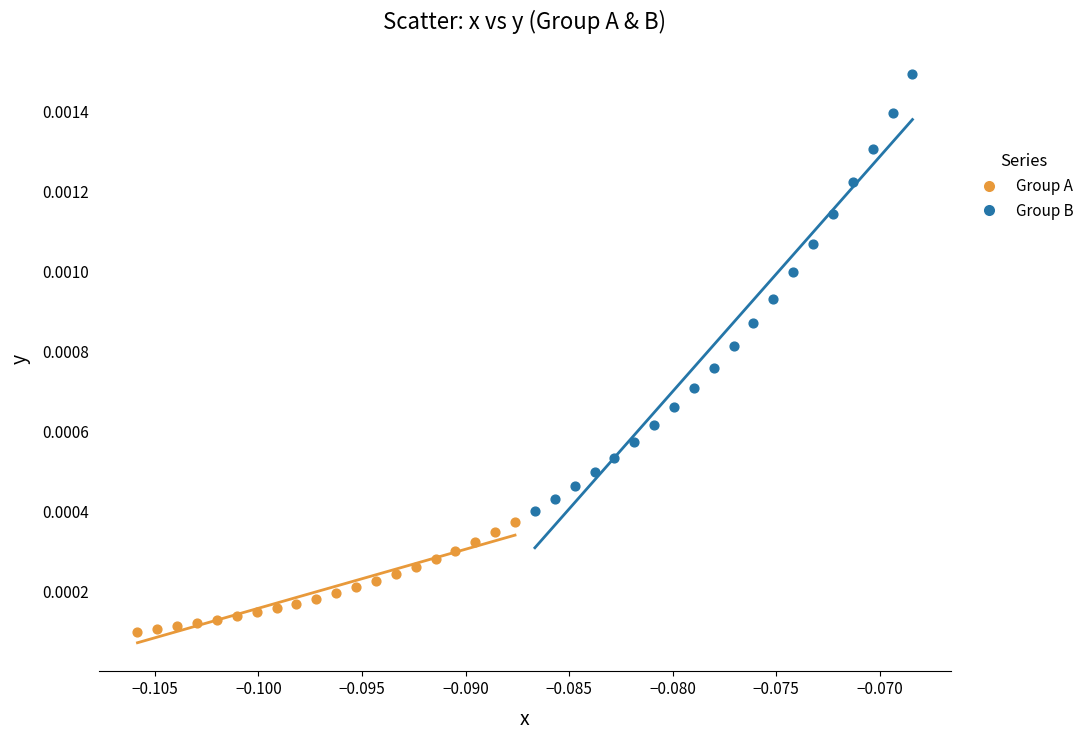

Which series reaches the maximum Y coordinate?

Group B